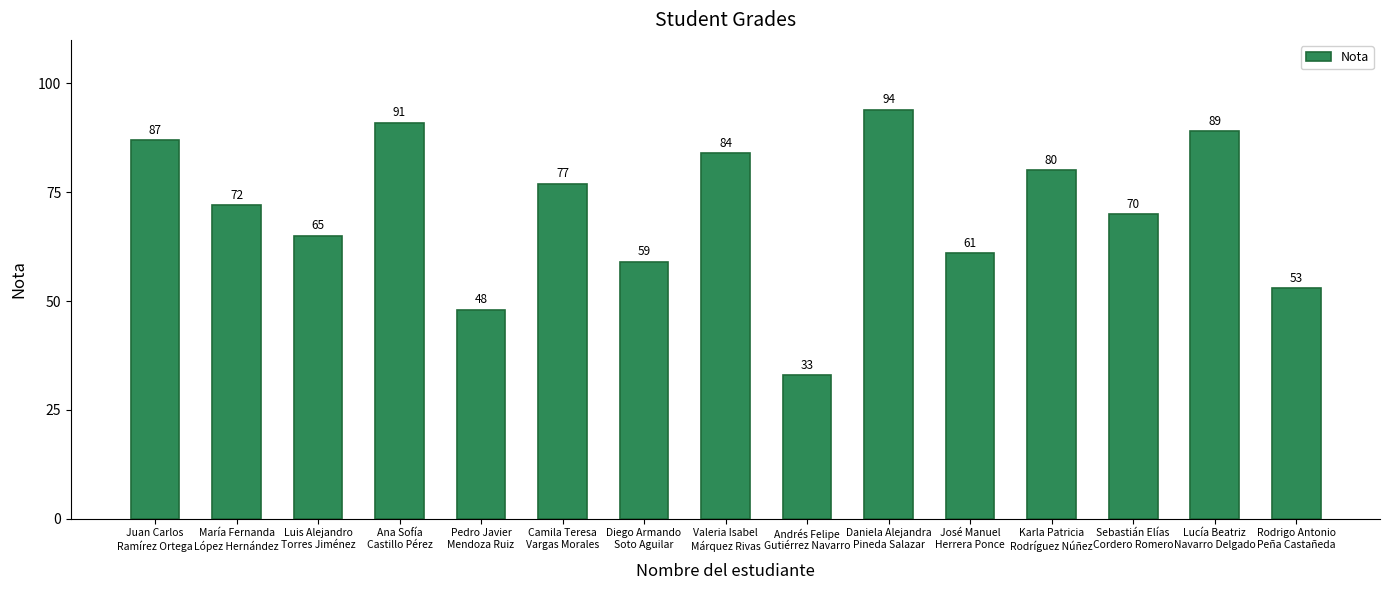

Reading left to right, what are all the values shown in this chart?

87	72	65	91	48	77	59	84	33	94	61	80	70	89	53